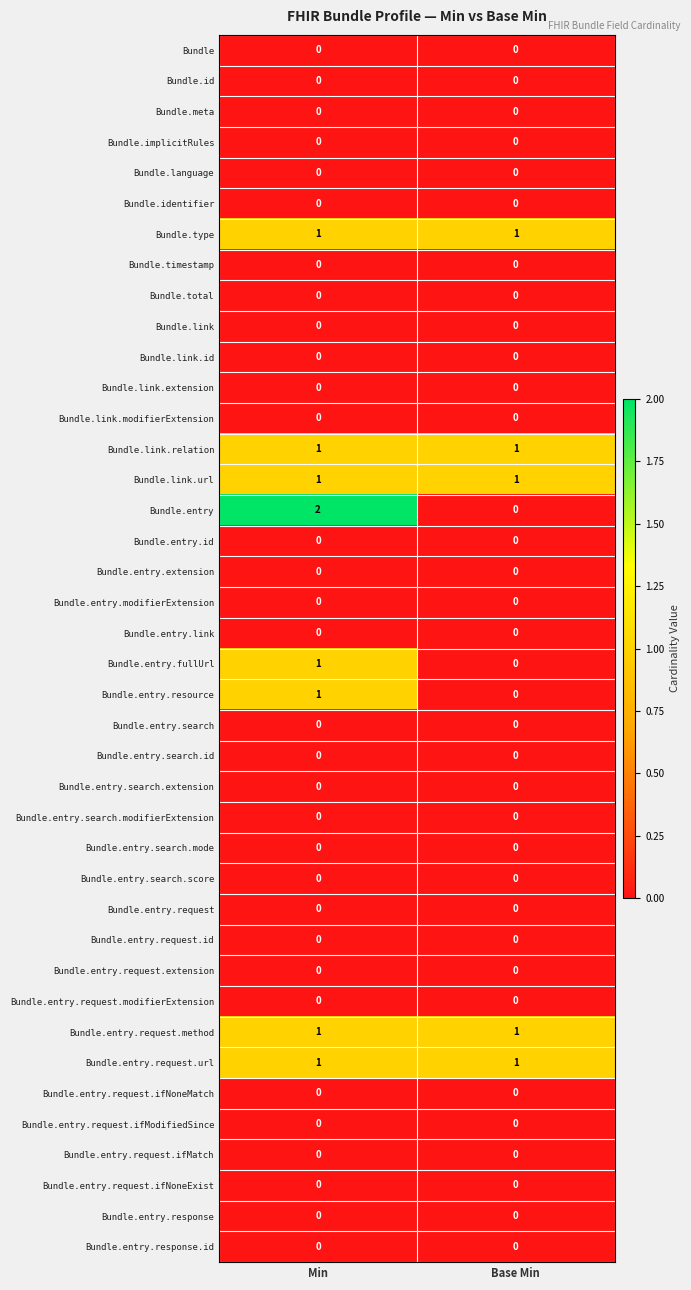

At which category does the chart reach its peak across all series?

Min